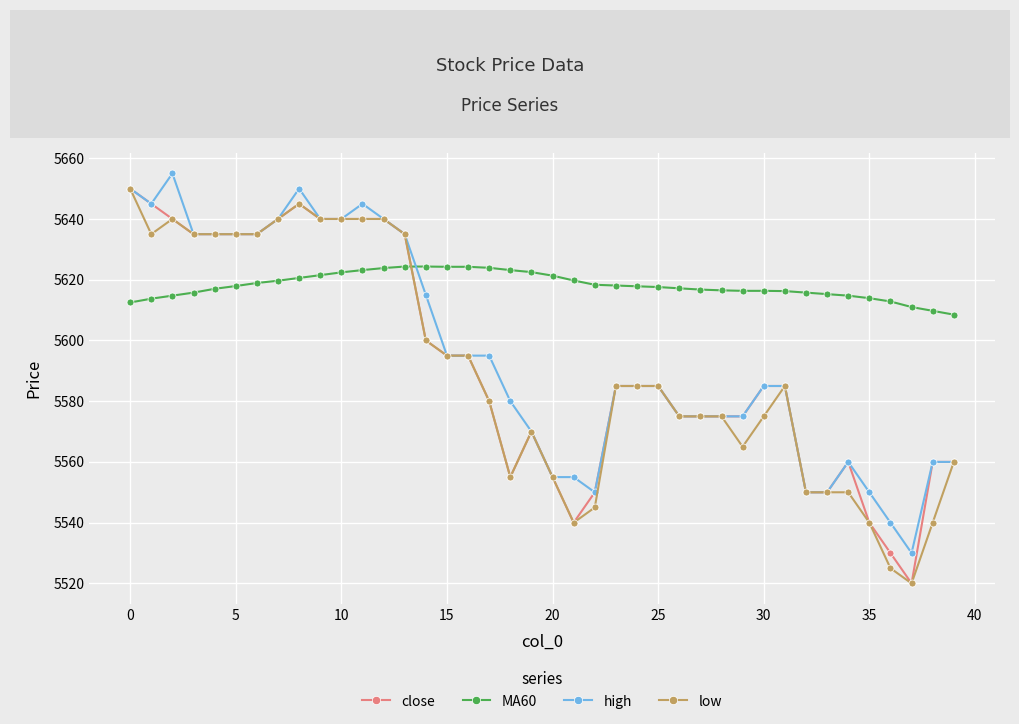

At how many categories does at least one series exceed 5633?

14